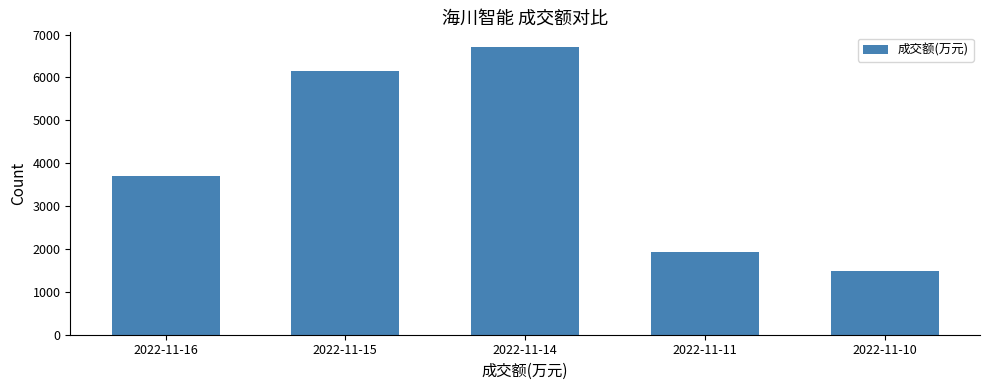

The value at 2022-11-15 is 6151. True or false?

True